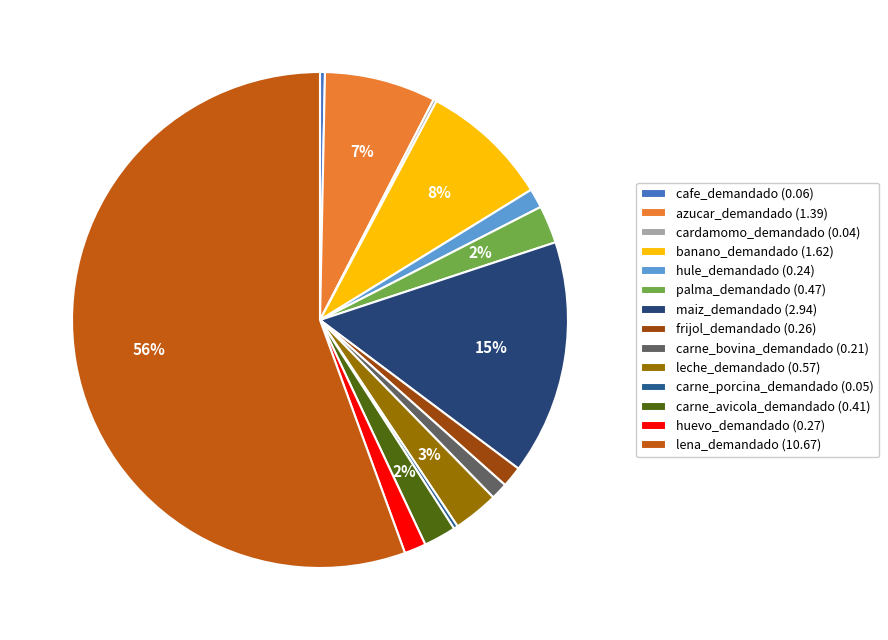

How many slices are in this pie chart?

14